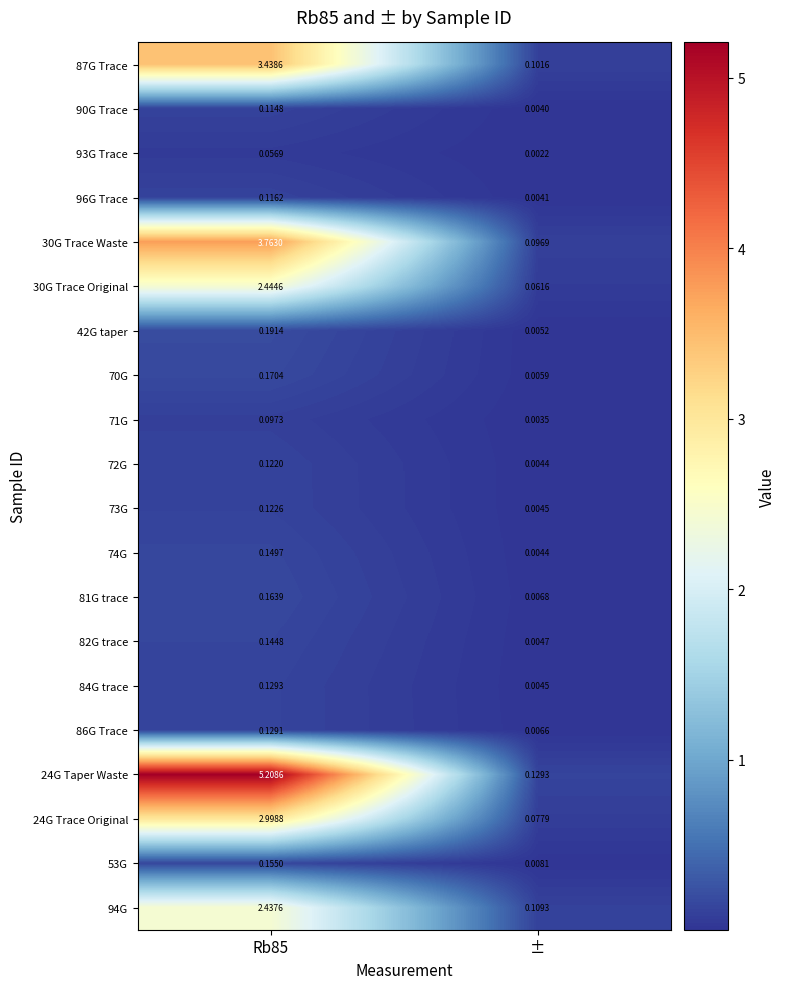

Is the value of 93G Trace at ± greater than the value of 53G at ±?

No